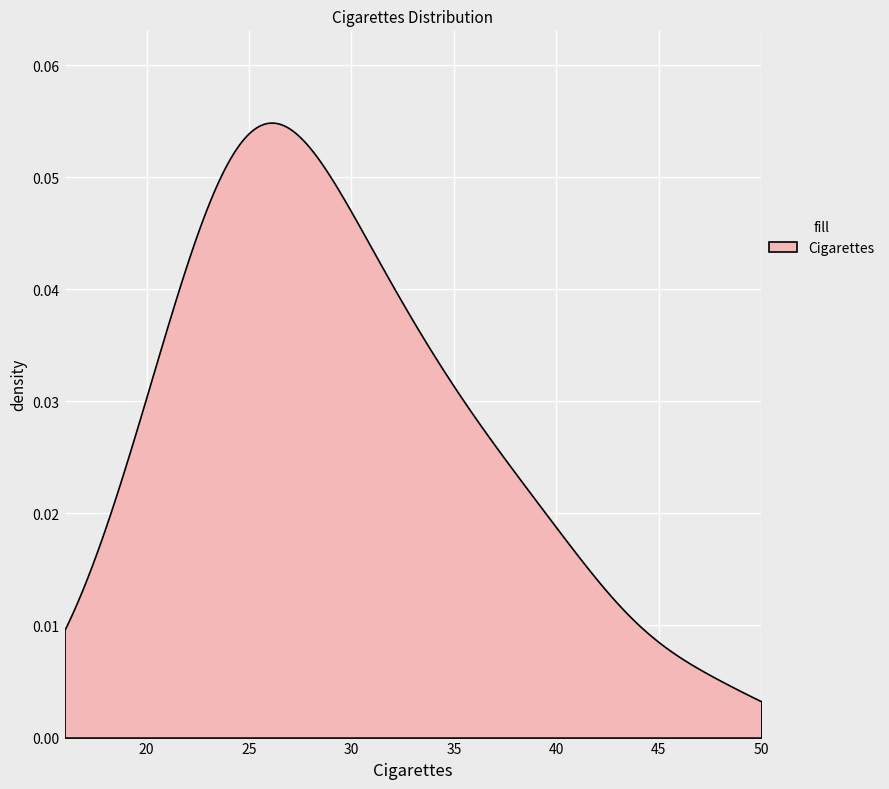

Where does the data first go above 28?

2